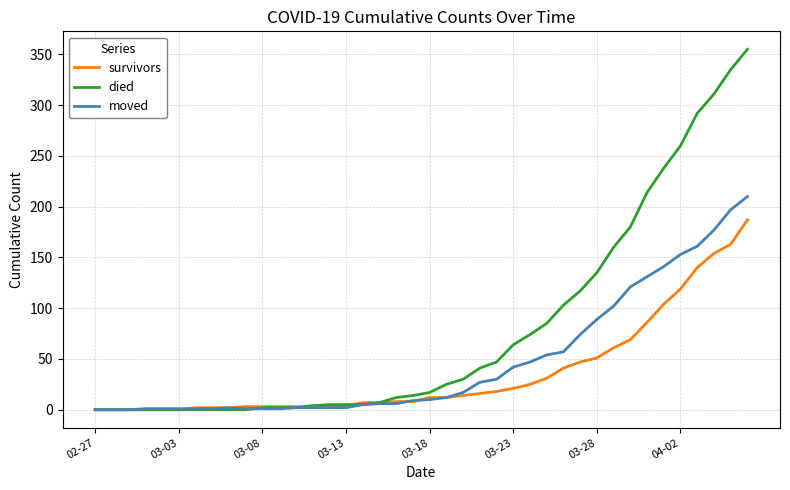

List the series in order of their overall mean, lowest first.

survivors, moved, died